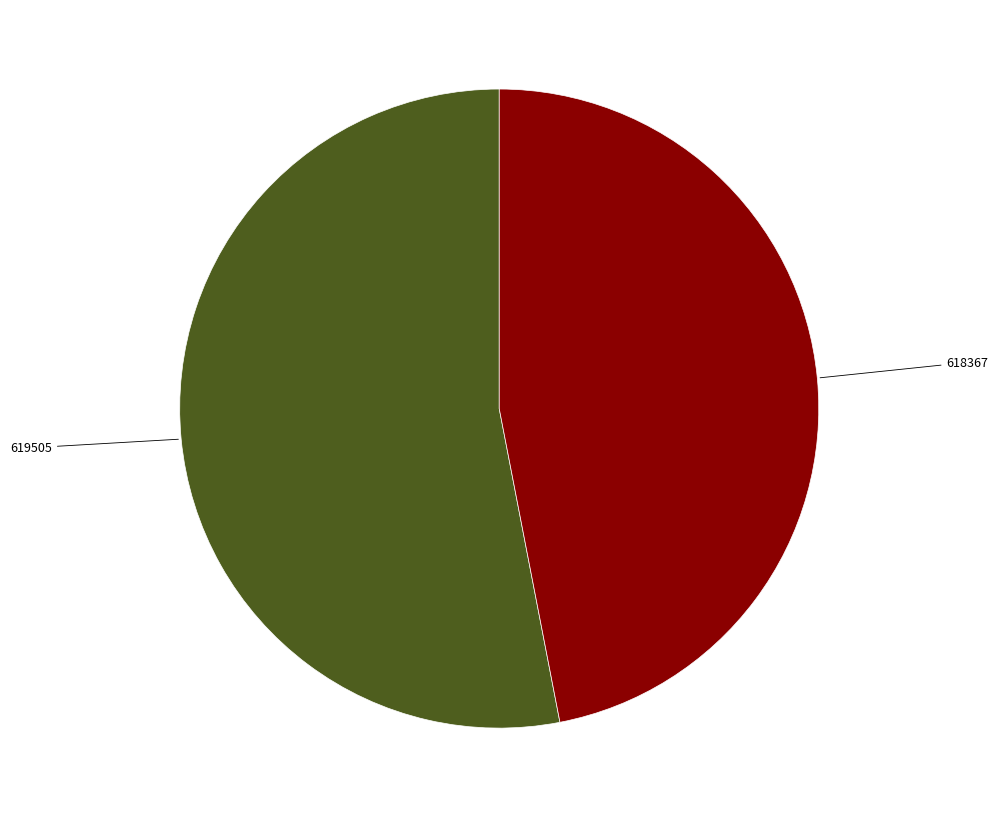

Is there a majority slice in this chart?

Yes